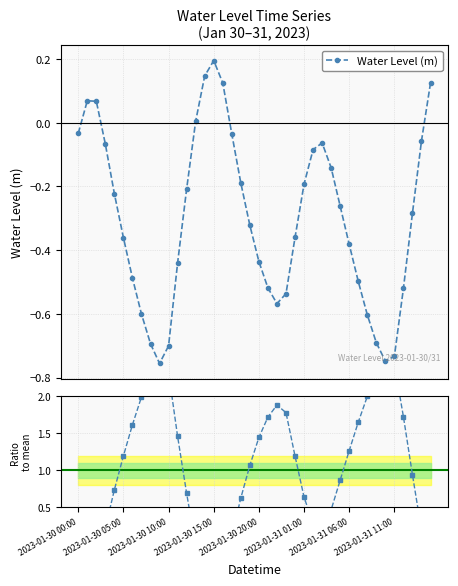

Is this an area chart (filled region under the line)?

No